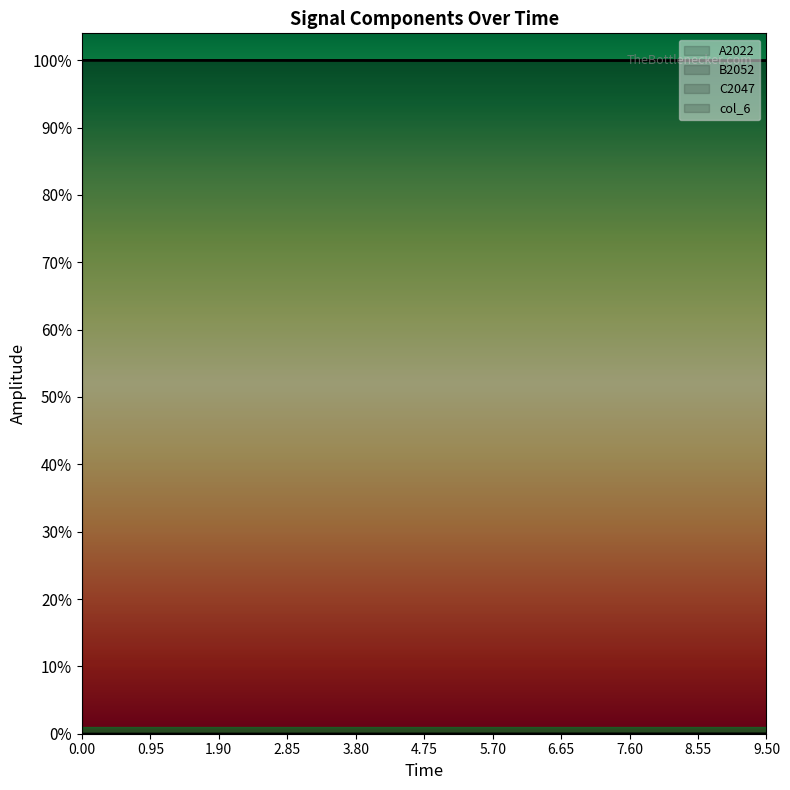

How many lines are shown in the chart?

4